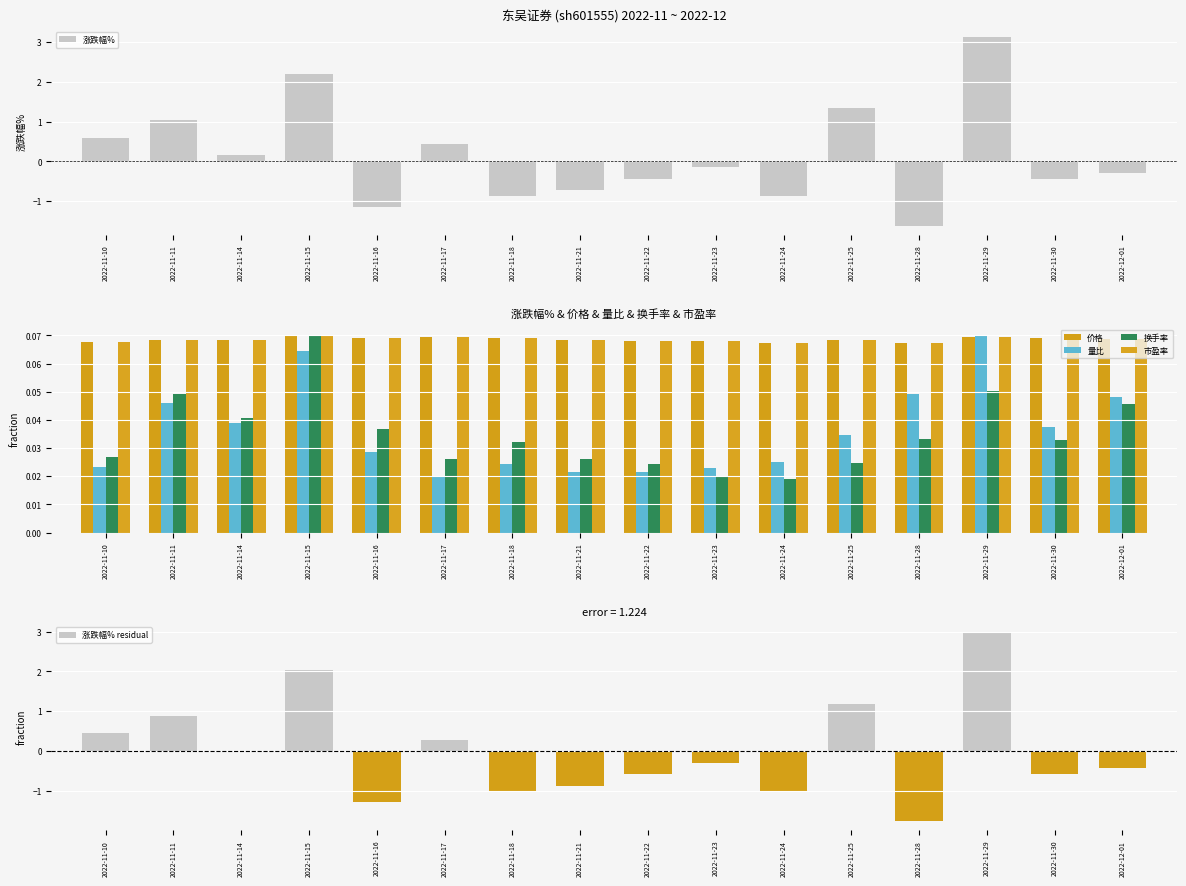

Rank the series by their maximum value, from lowest to highest.

价格, 量比, 换手率, 市盈率, 涨跌幅%